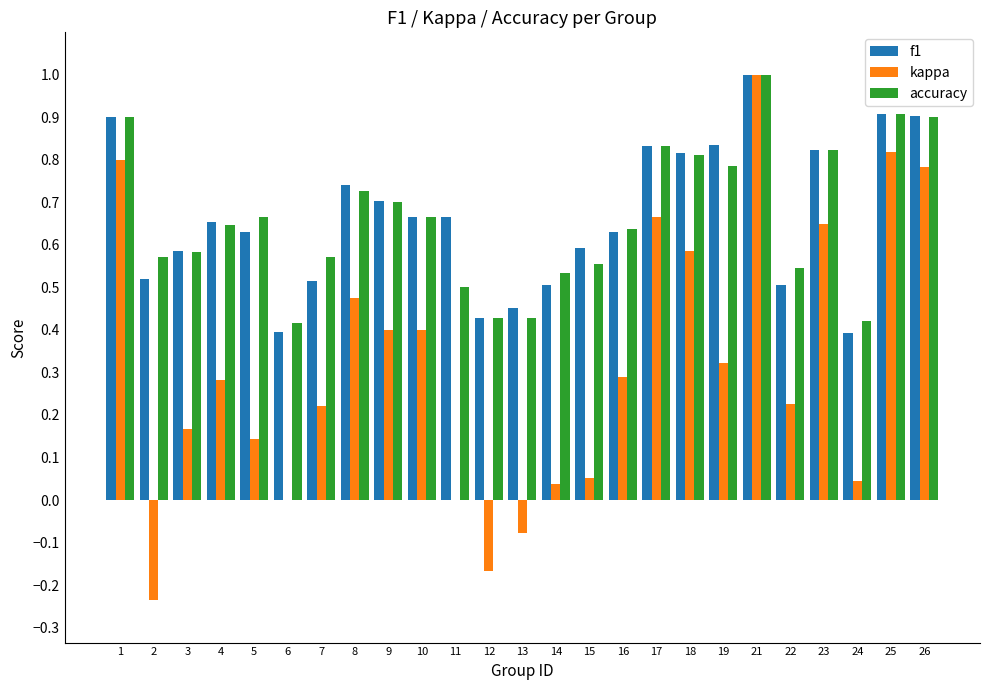

What is the sum of the f1 values at 6 and 16?

1.0